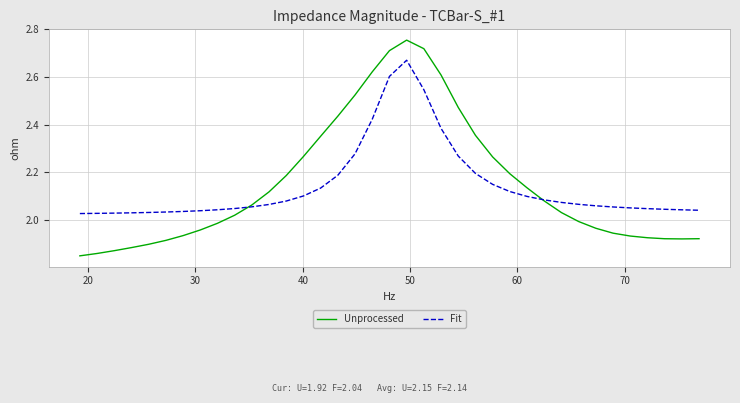

What is the difference between the maximum and minimum values in the Fit series?

0.6